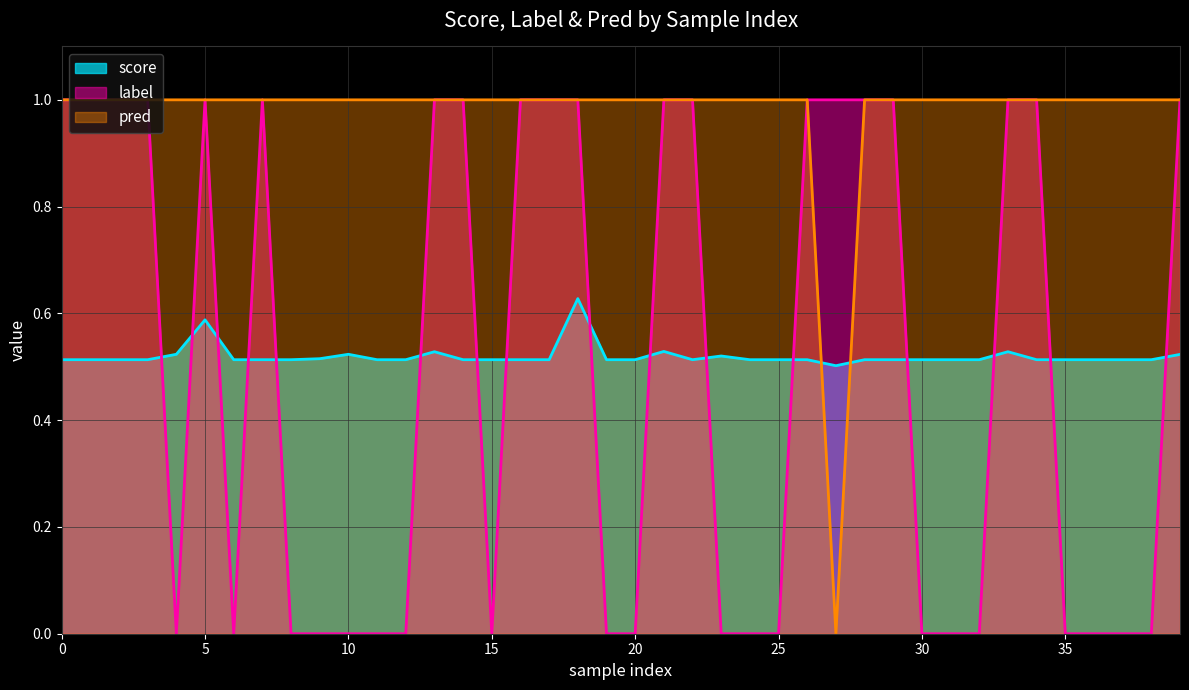

Which series has the widest spread of values?

label